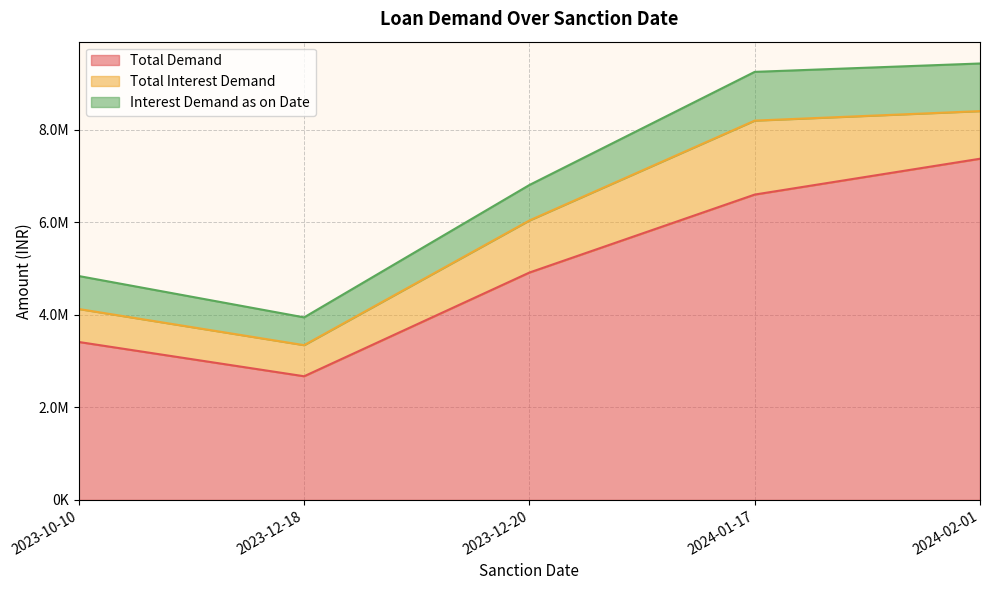

How many lines are shown in the chart?

3